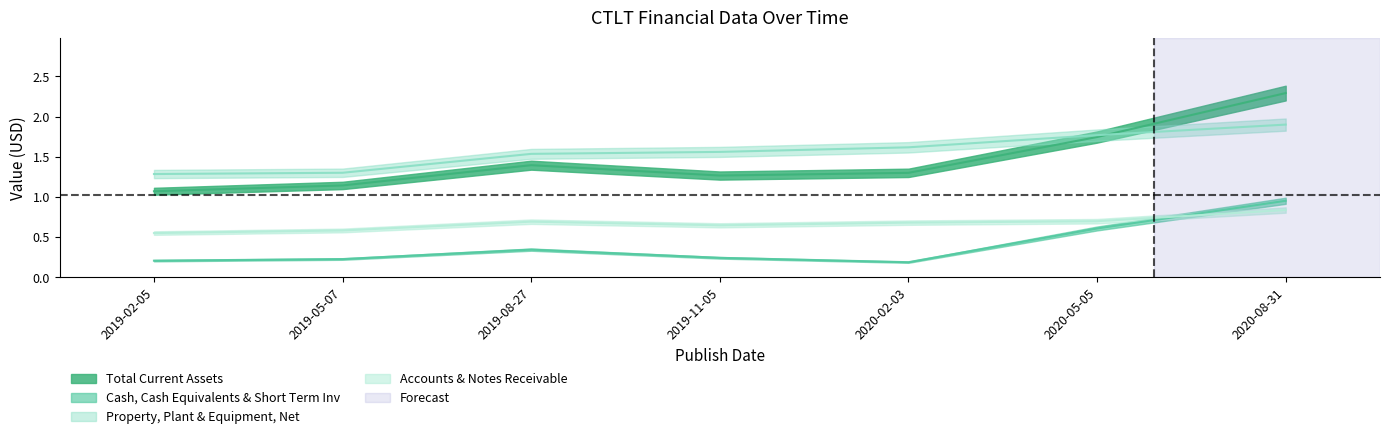

How many lines are shown in the chart?

4